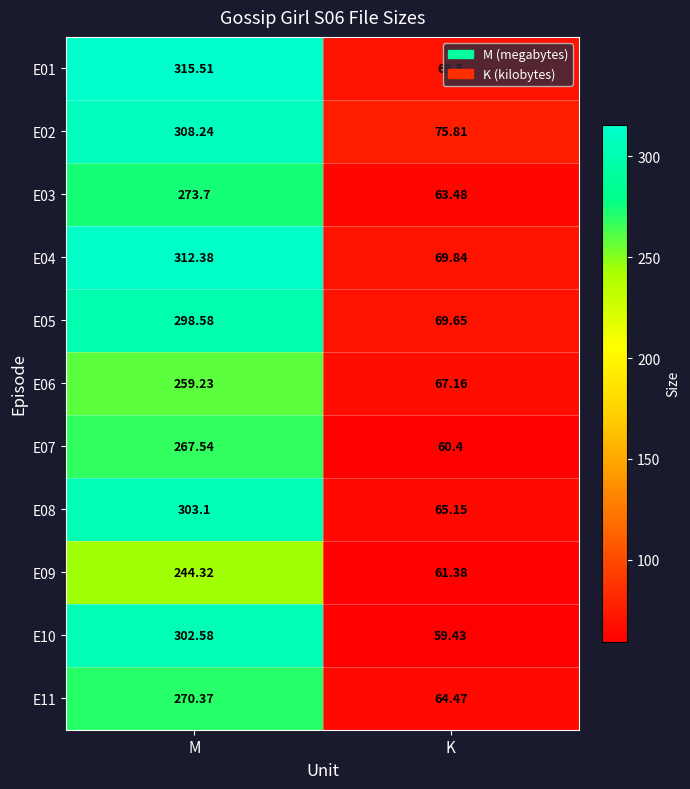

Where does the E08 series first go above 303?

M